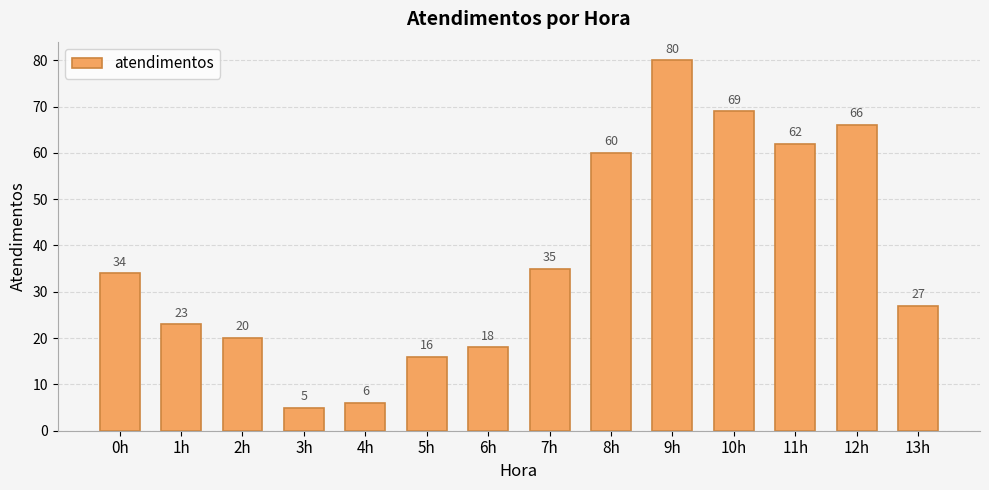

Which label corresponds to the smallest value in the chart?

3h